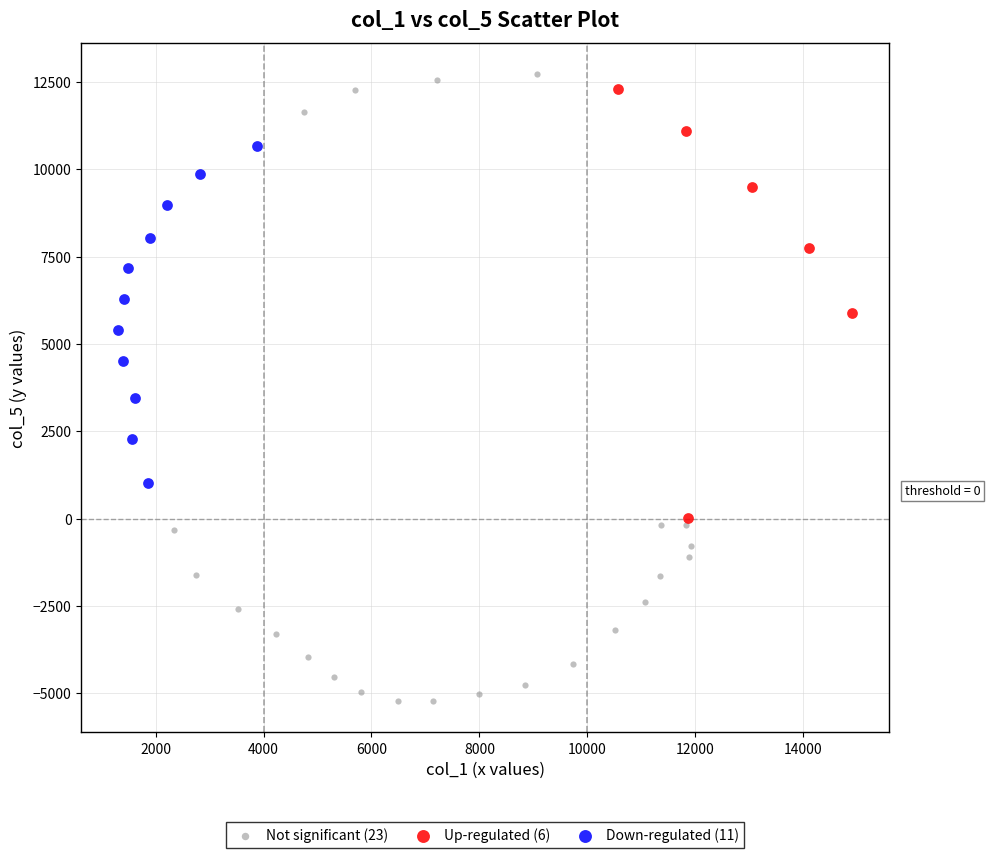

Which series has the largest Y range (max minus min)?

Not significant (23)